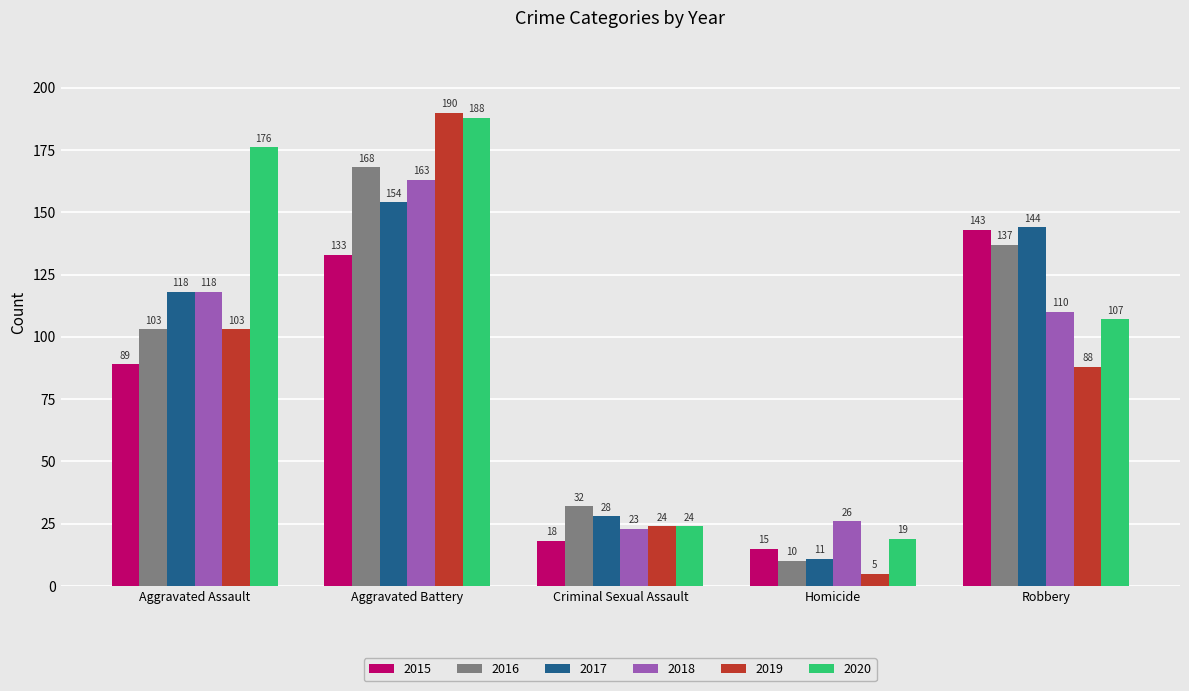

Which category has the highest value in the 2016 series?

Aggravated Battery